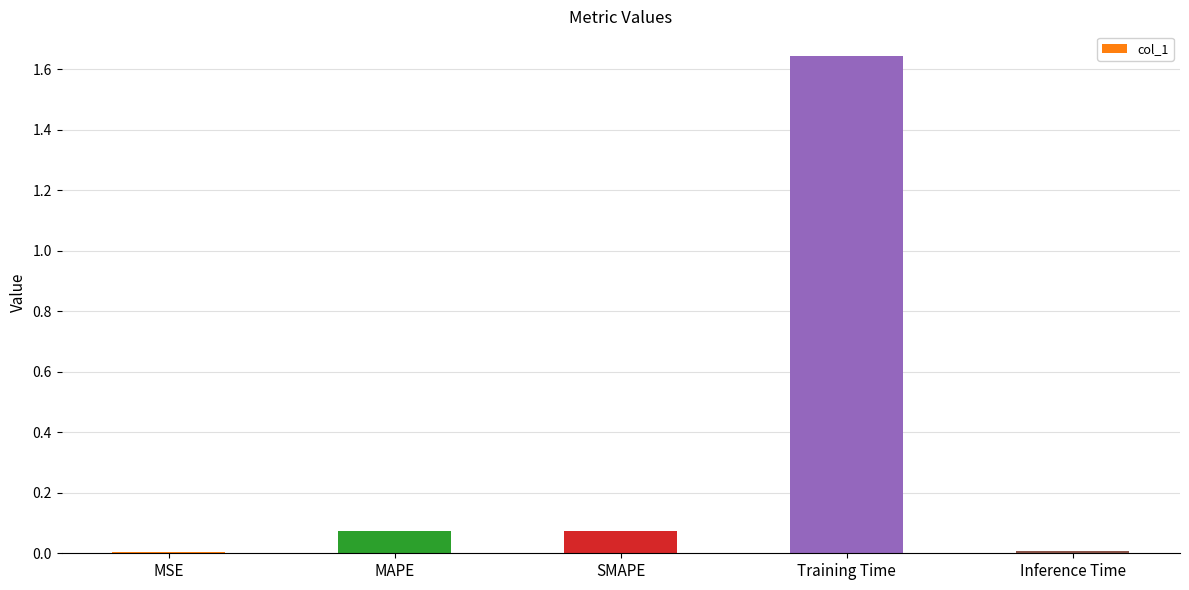

What is the sum of all values?

1.8